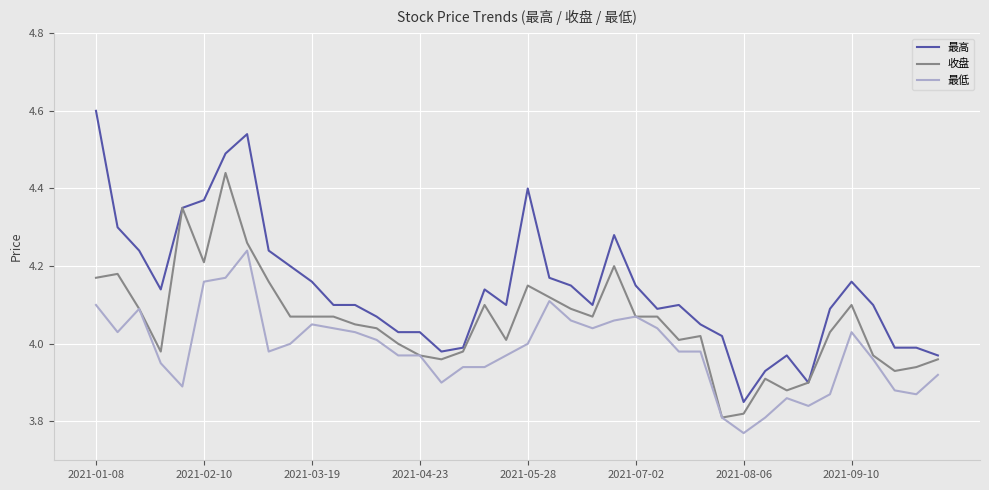

List the series in order of their peak value, lowest first.

最低, 收盘, 最高